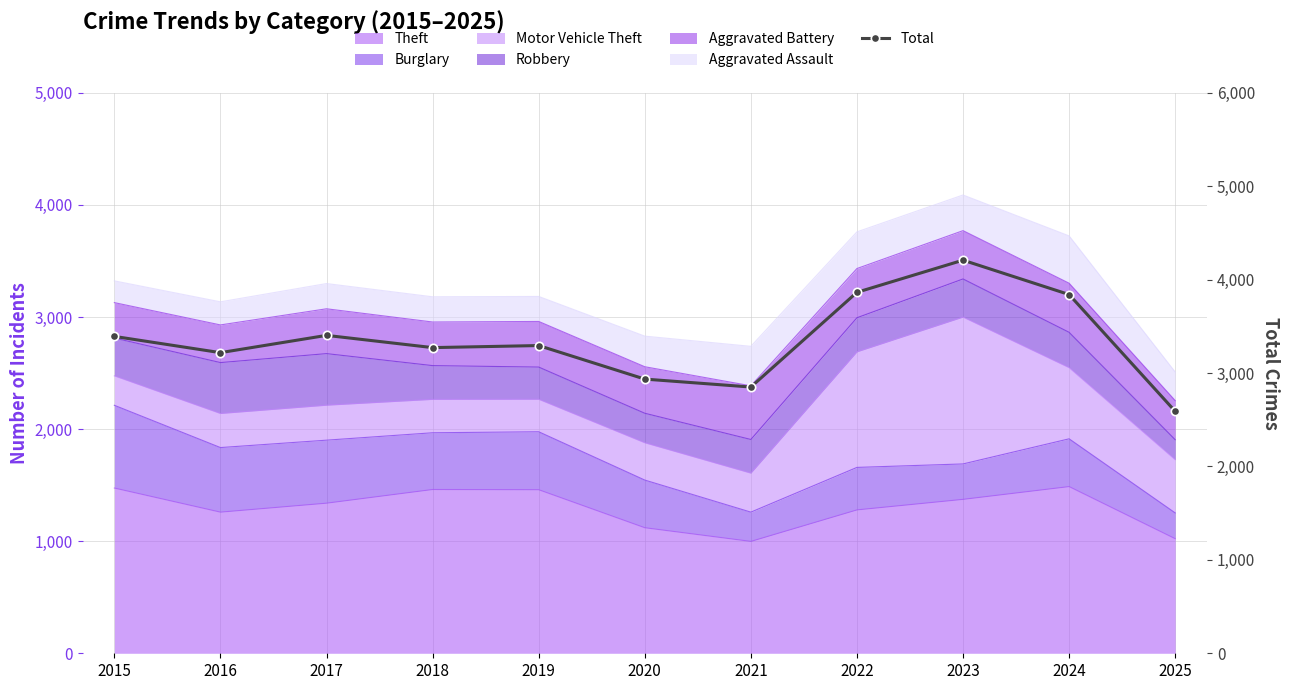

The chart shows a value of 3403 at 2017. True or false?

True